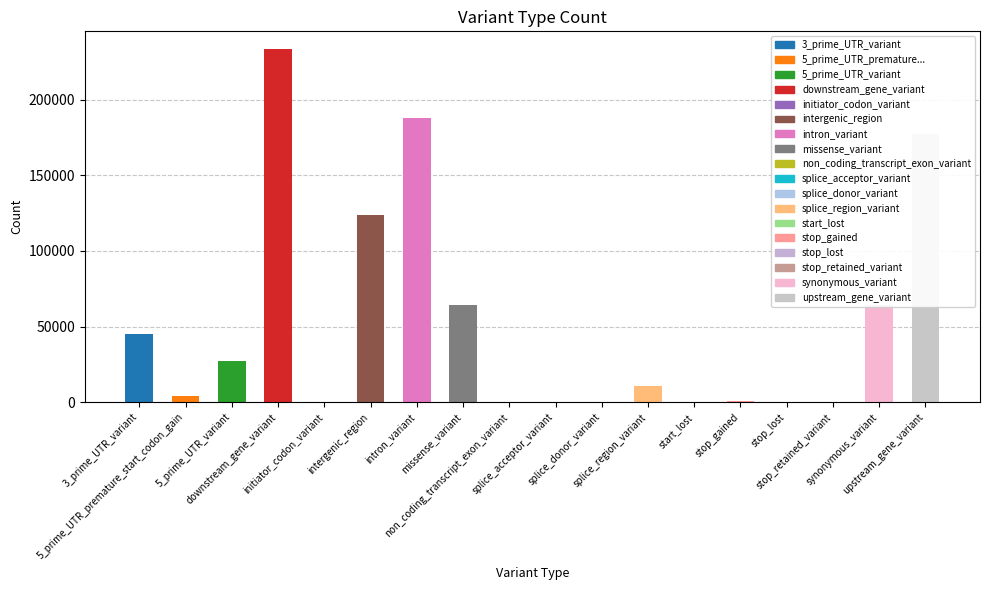

What is the maximum value shown in the chart?

233625